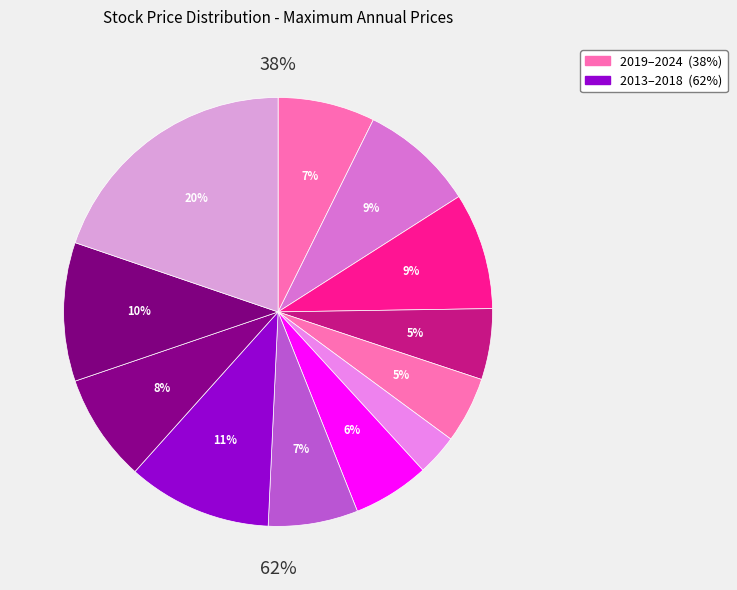

Is it true that 2020 is 1% of the pie?

False